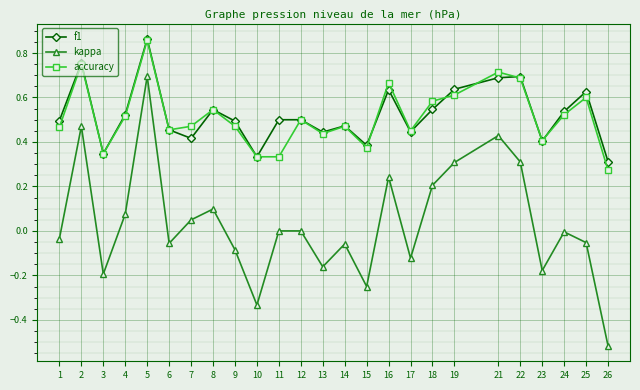

Does the chart have visible grid lines?

Yes